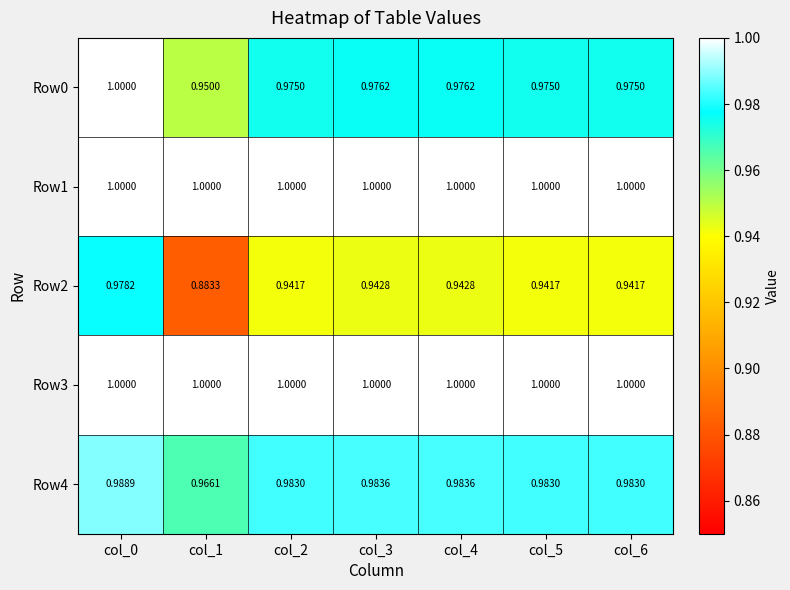

Between col_0 and col_6, which series saw the biggest shift?

Row2